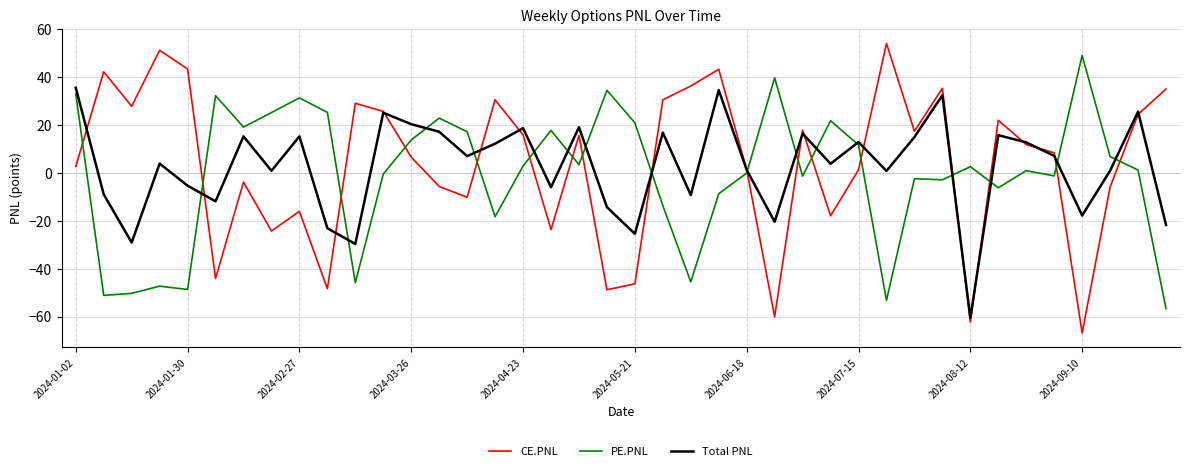

Which series has the widest spread of values?

CE.PNL